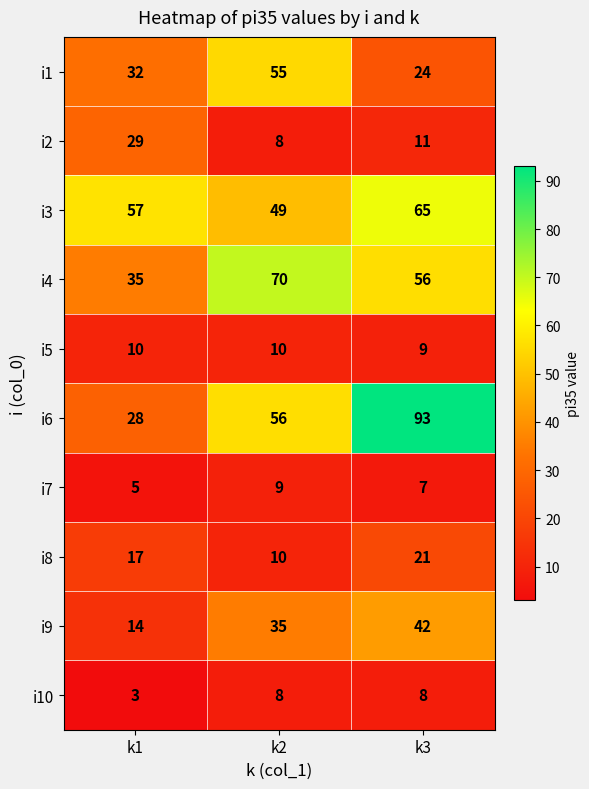

Count the number of categories in the chart.

3